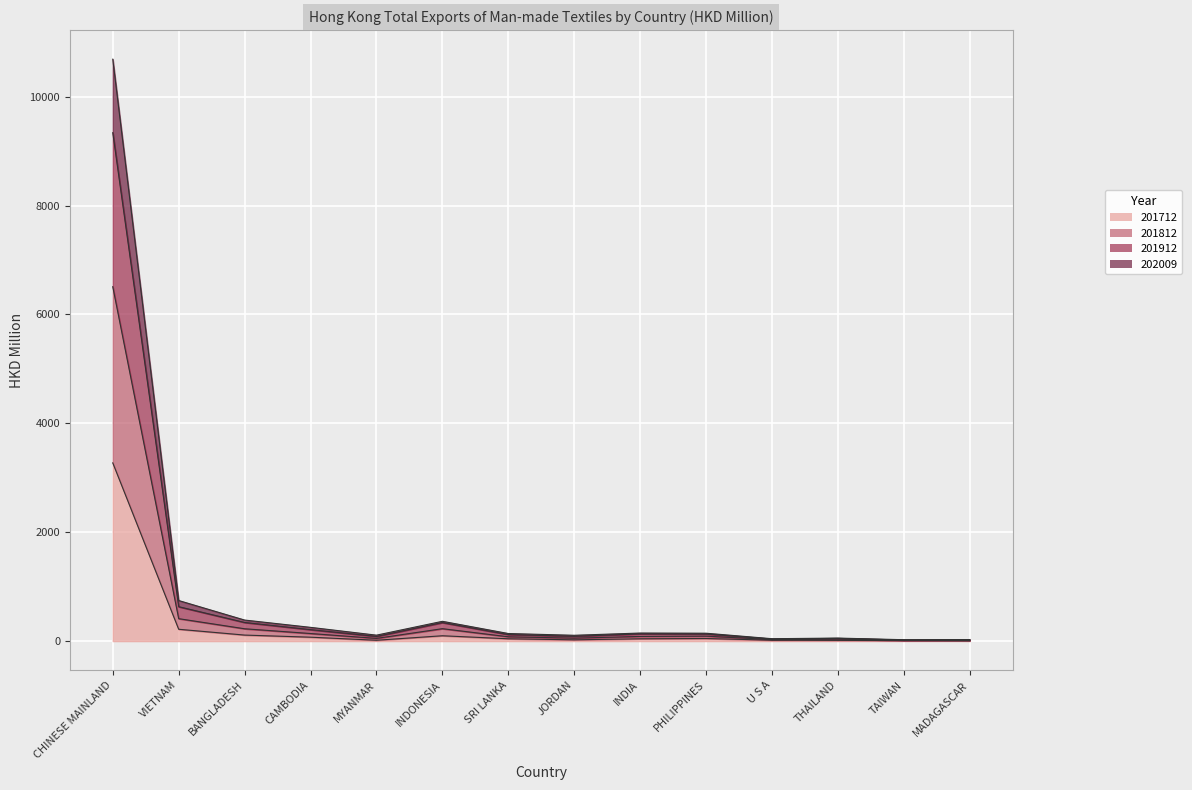

How many values in the 201712 series exceed 42?

8